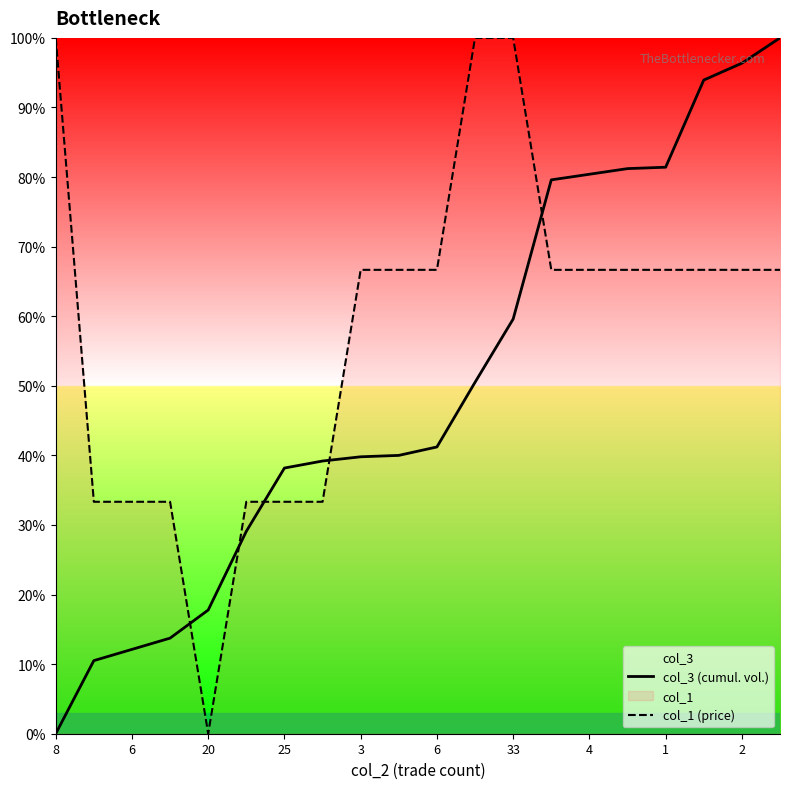

What is the difference between the second highest and second lowest values in the col_3 (cumul. vol.) series?

0.9